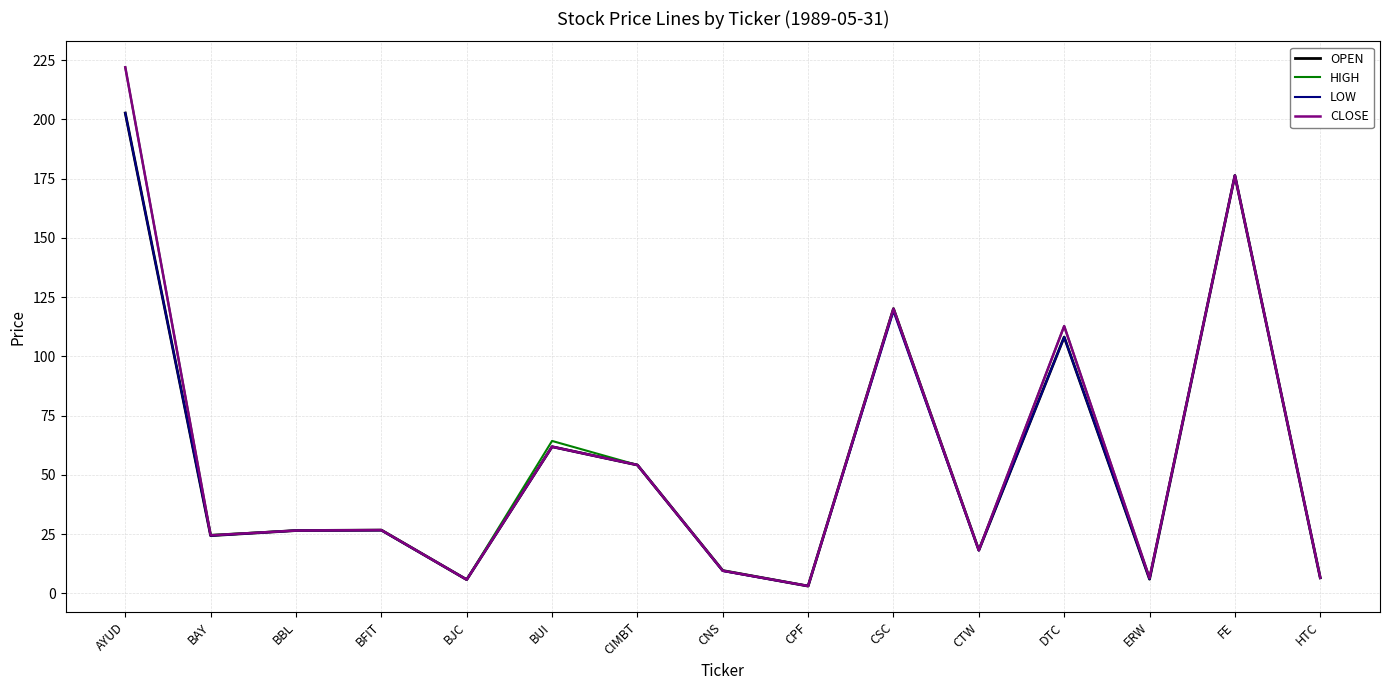

What is the maximum value for HIGH?

222.0